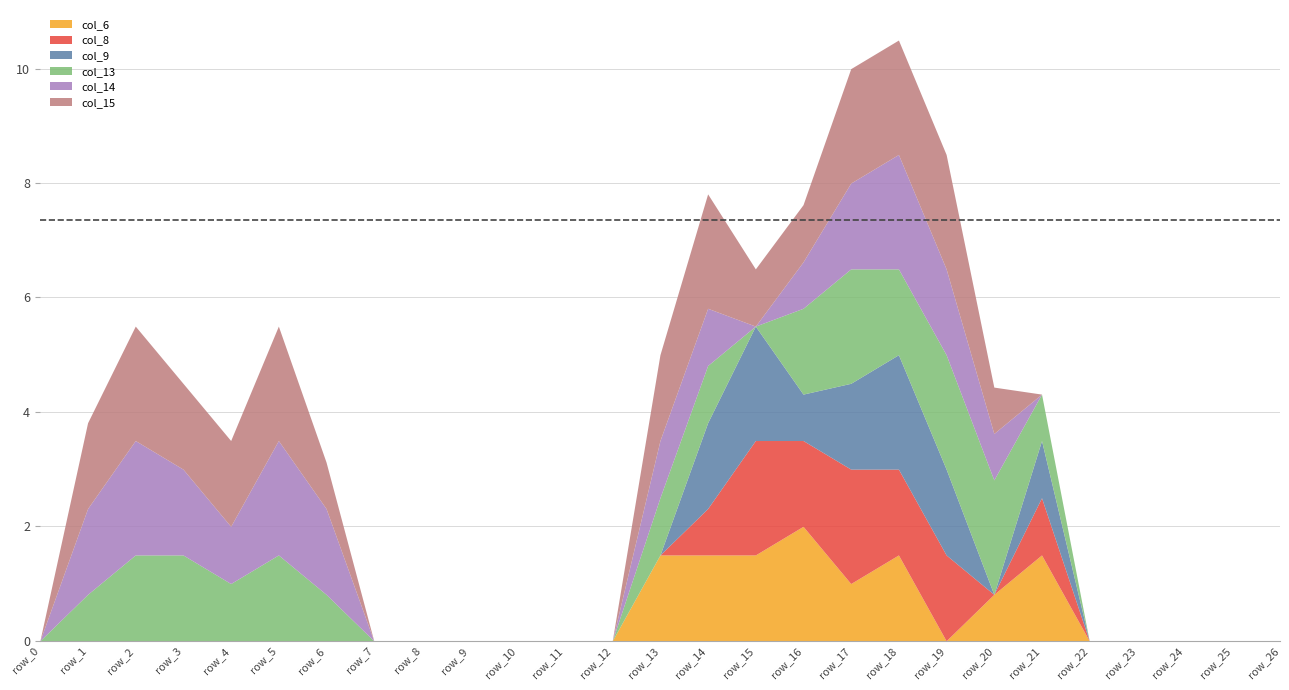

What is the greatest value displayed?

2.0